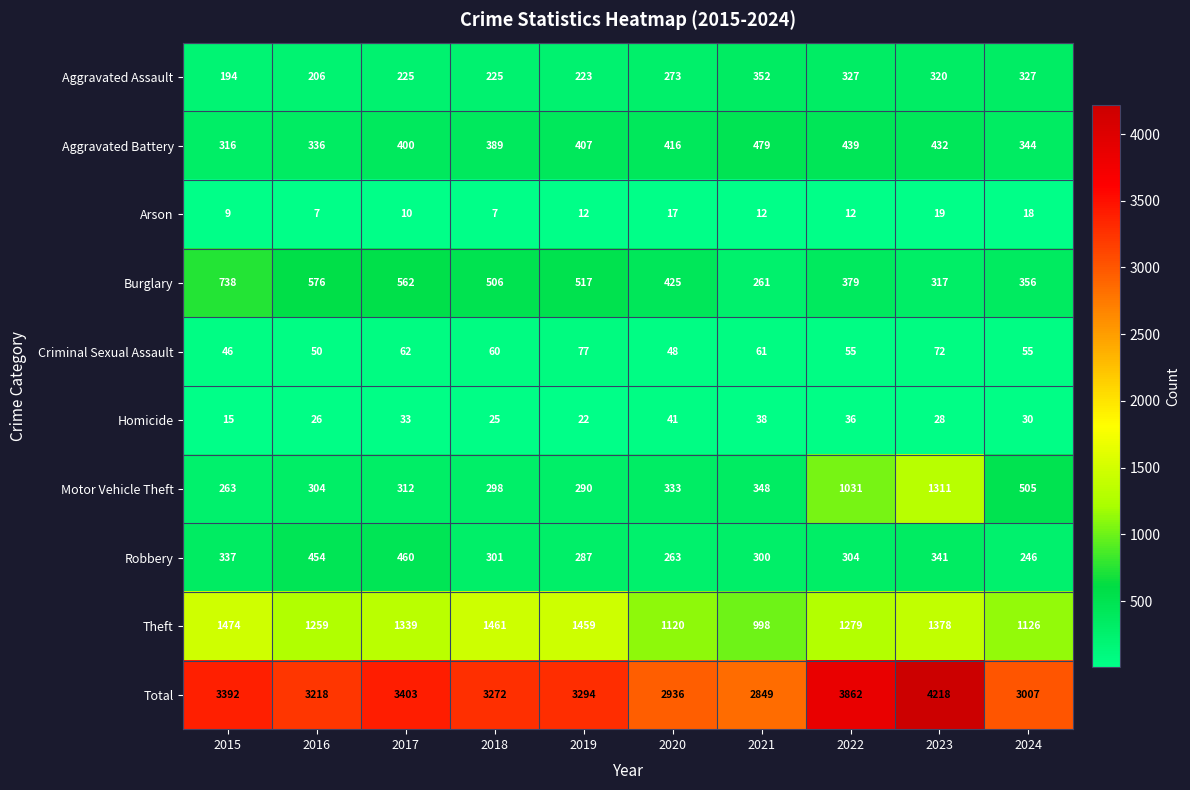

What is the average value of the Homicide series?

29